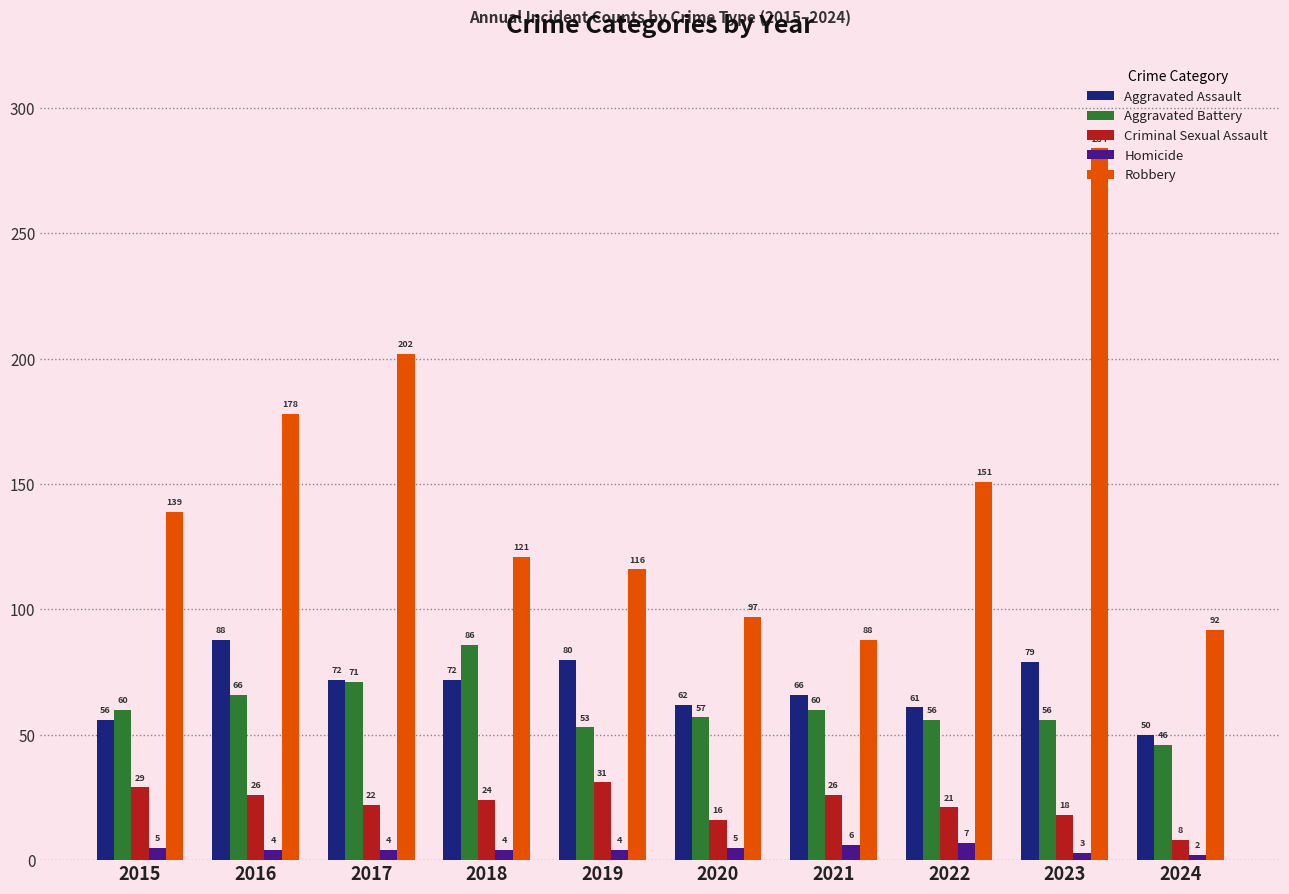

Which label corresponds to the smallest value in the chart?

2024